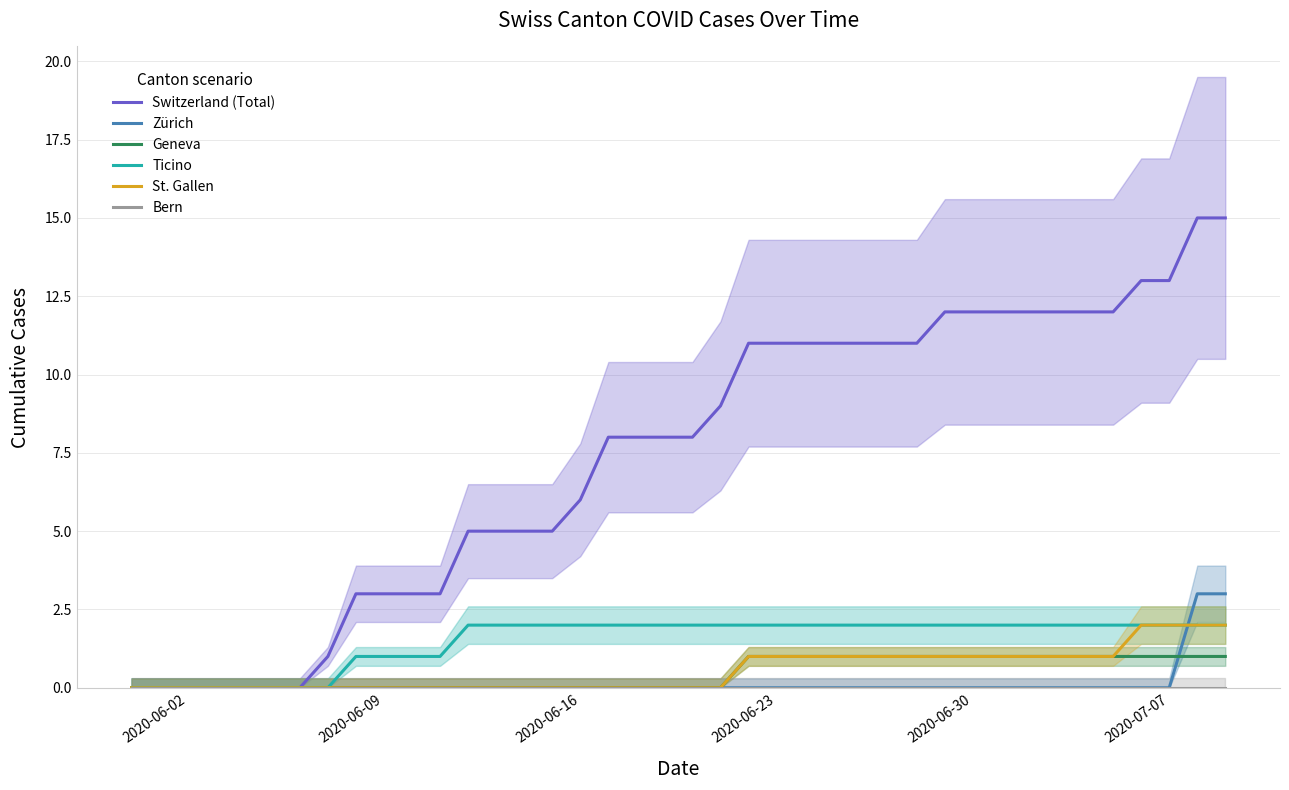

The Geneva series shows 0 at 2020-06-02. True or false?

True